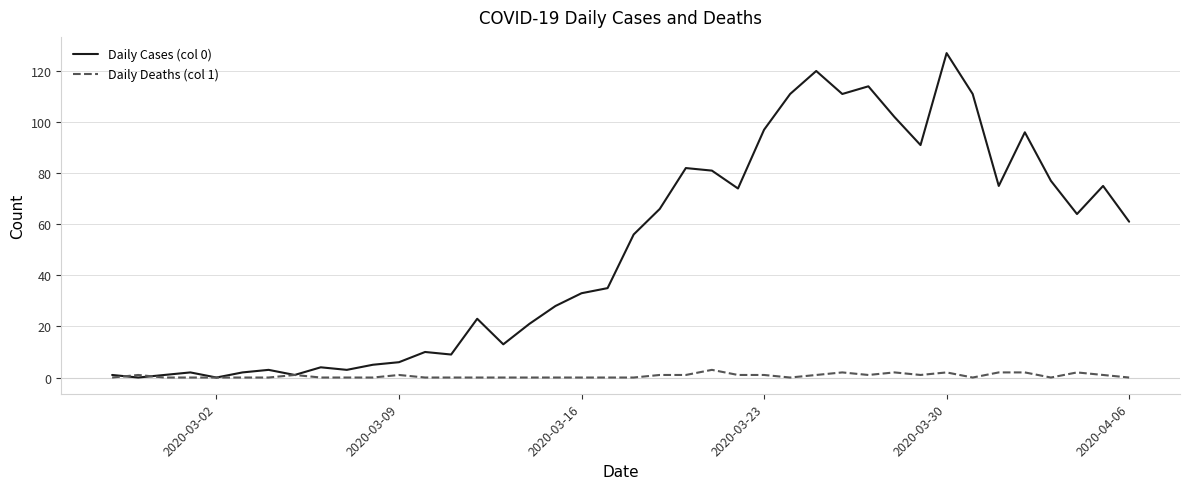

Which series has the largest range (max minus min)?

Daily Cases (col 0)